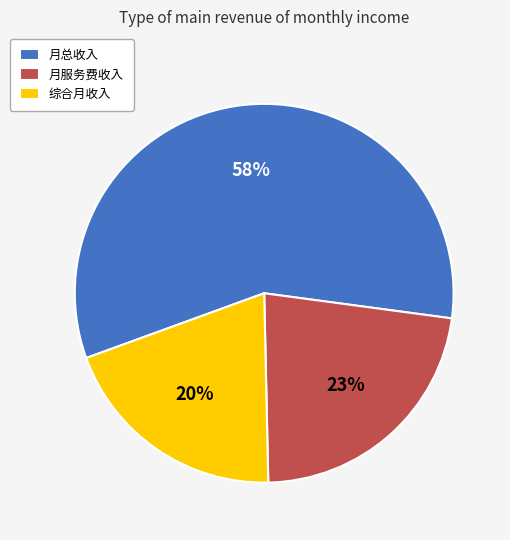

Does 月总收入 account for over 50% of the chart?

Yes